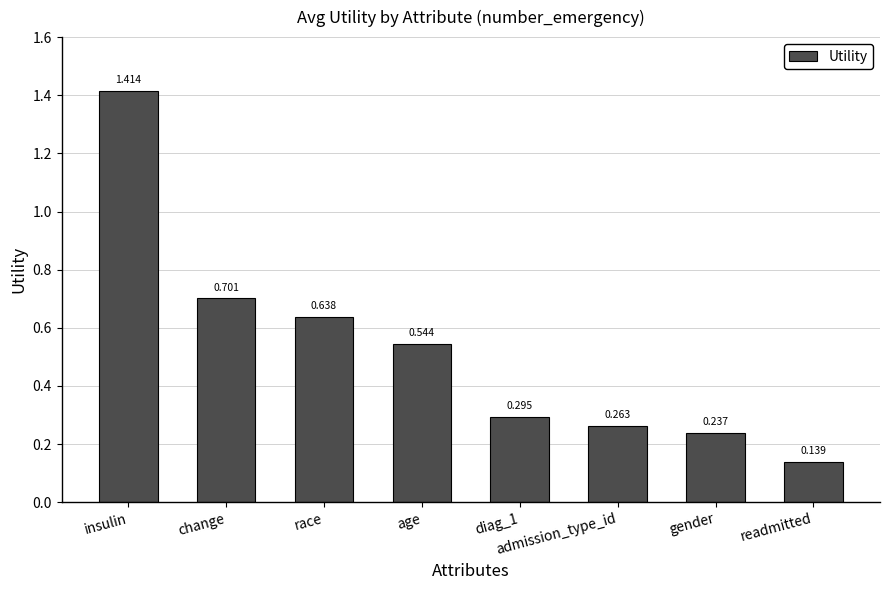

At which category does the chart reach its peak across all series?

insulin